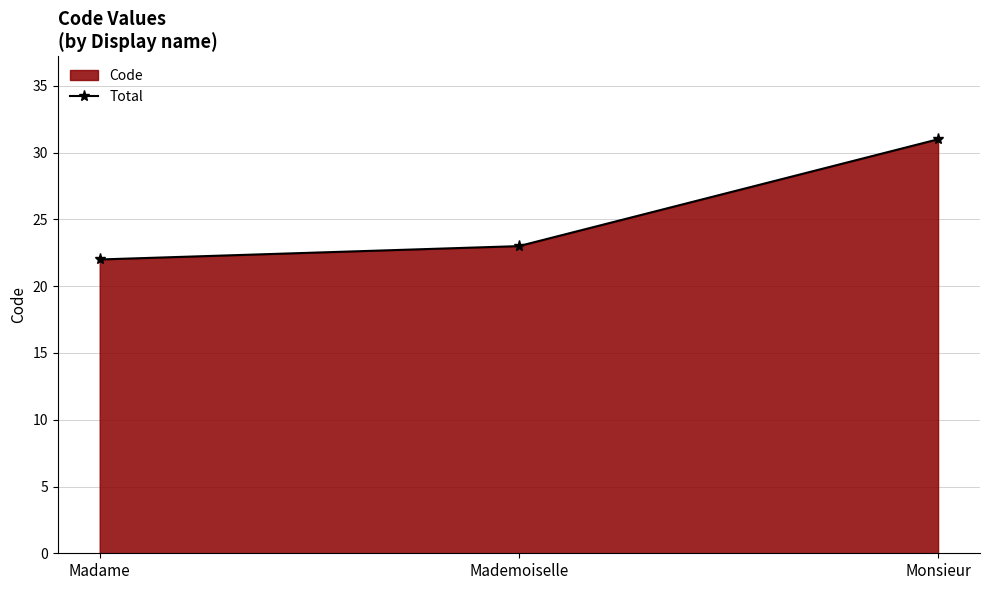

Which label corresponds to the smallest value in the chart?

Madame